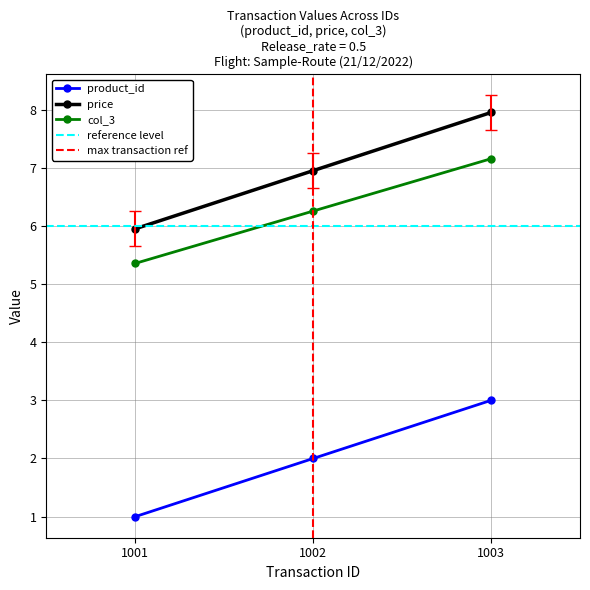

Which series has the largest total across all categories?

price